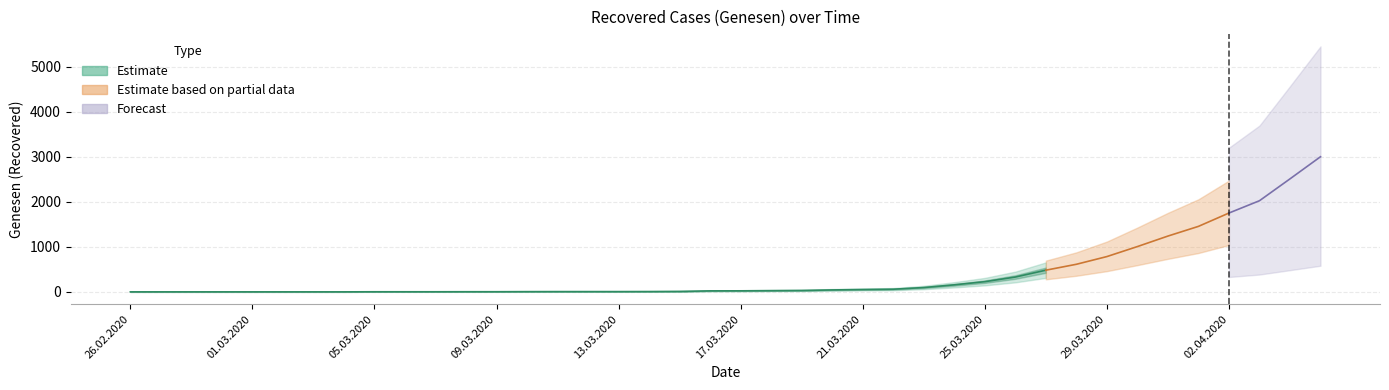

How many data points does each series have?

40